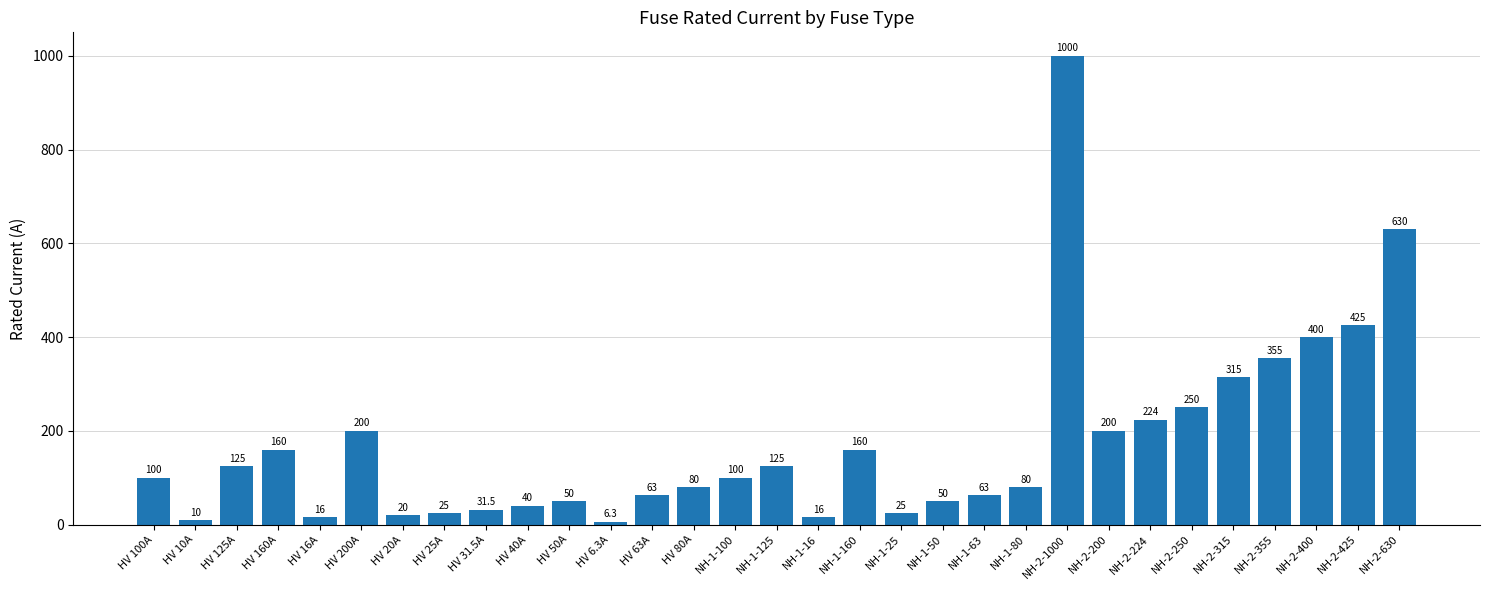

Which category has the lowest value across all series?

HV 6.3A